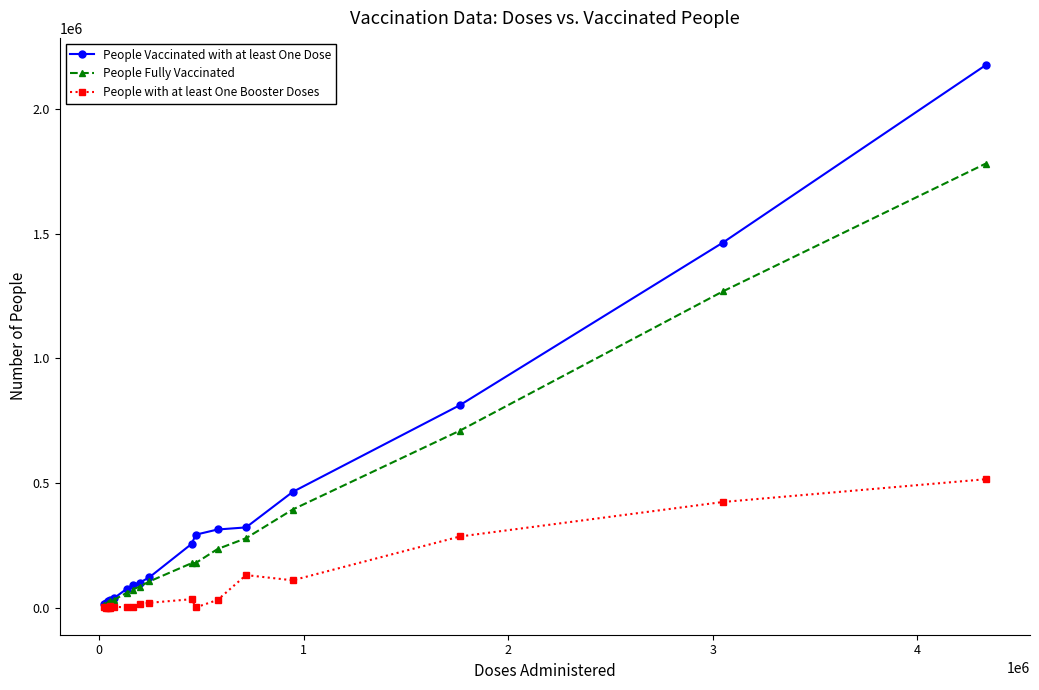

How many values in the People Vaccinated with at least One Dose series are below 121308?

9